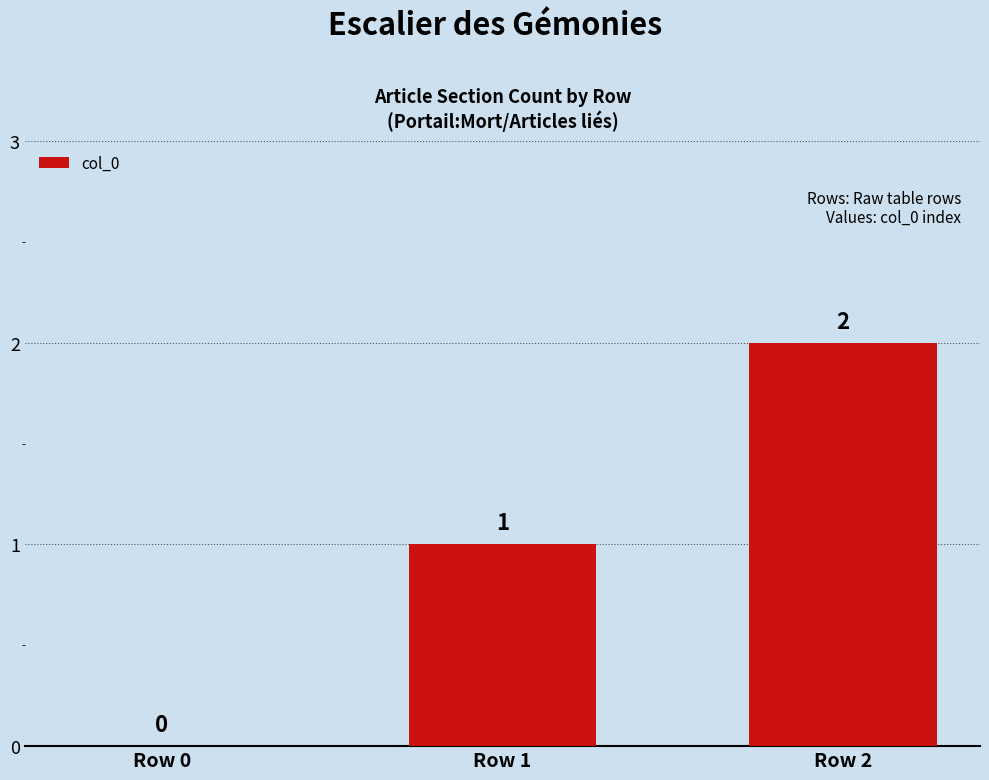

Reading right to left, what are all the values shown in this chart?

2	1	0